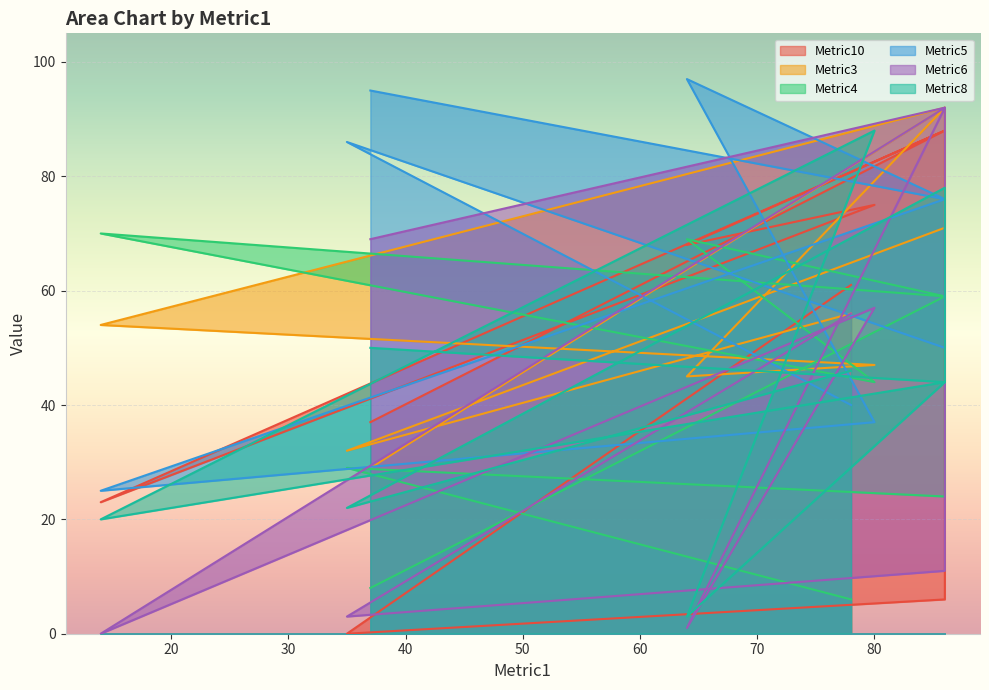

What is the value of the Metric8 point at the 5th from the left?

20